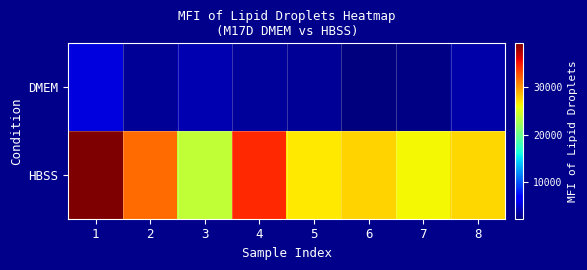

At which category is the sum across all series the highest?

1